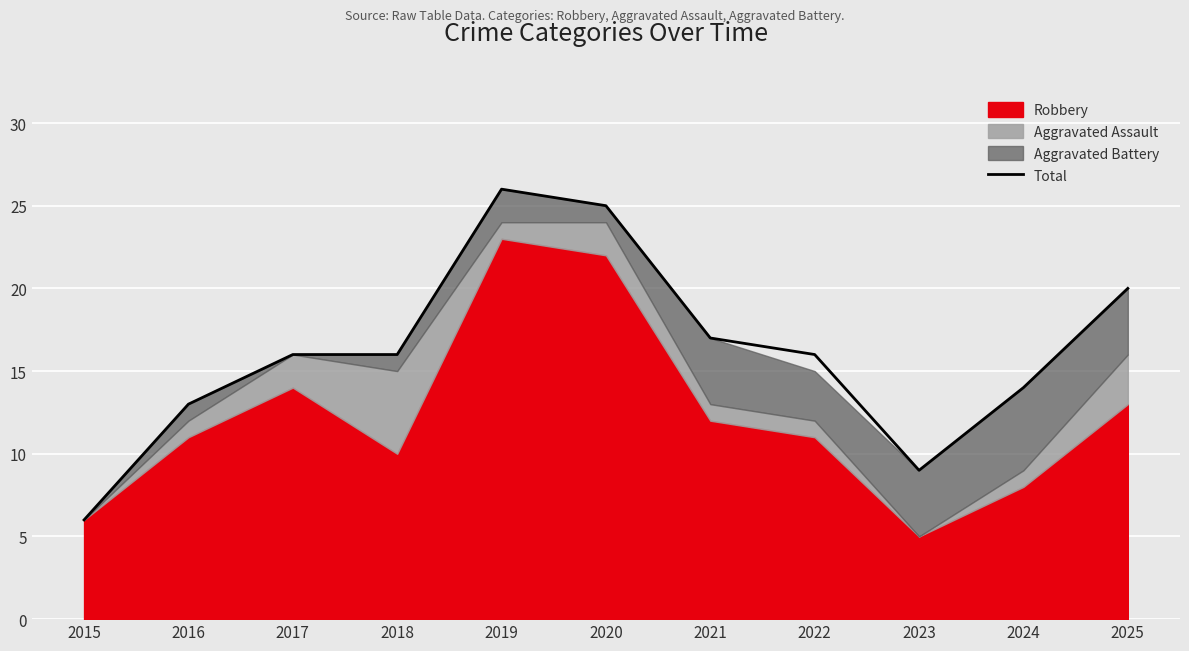

True or false: the data shows 5 at 2018.

False